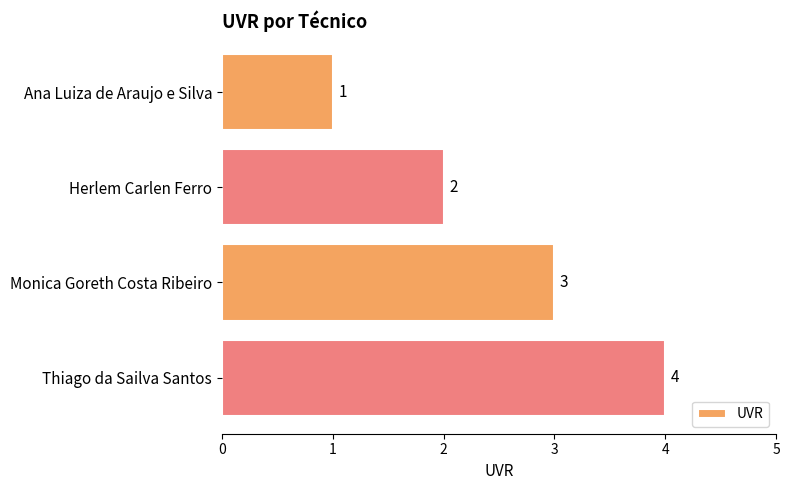

Which has a higher value, Monica Goreth Costa Ribeiro or Ana Luiza de Araujo e Silva?

Monica Goreth Costa Ribeiro